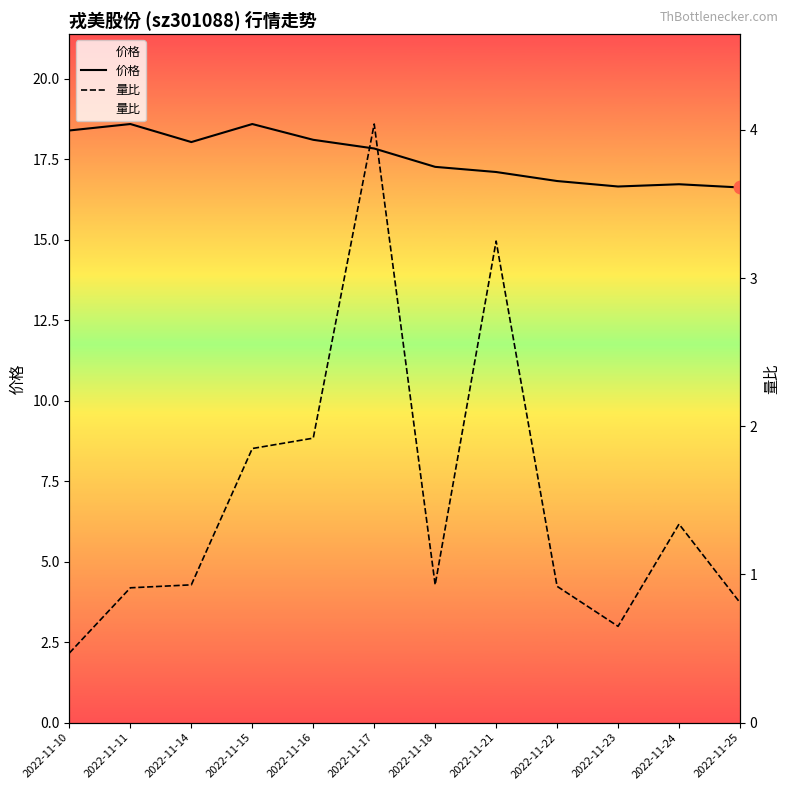

Which series has the largest Y range (max minus min)?

量比